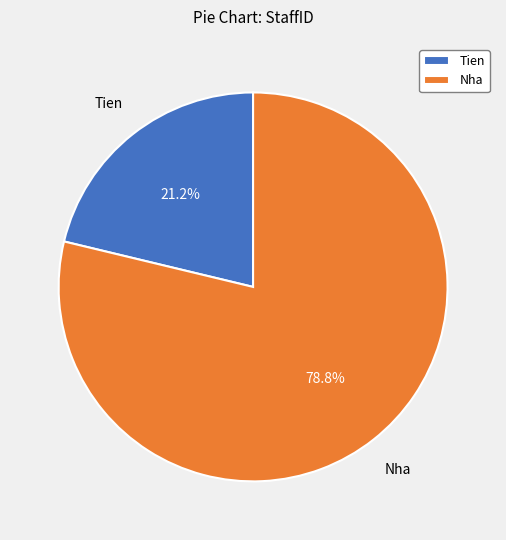

To the nearest percent, what is the combined percentage of Tien and Nha?

100%